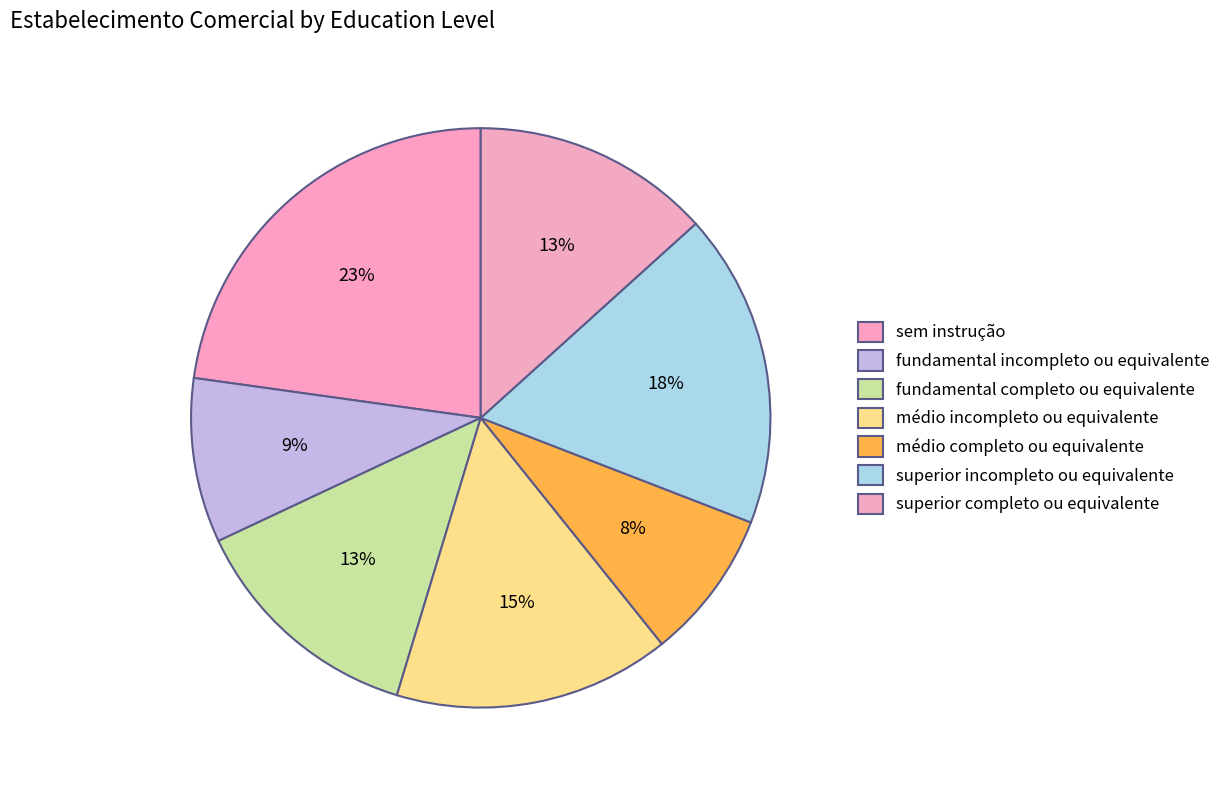

Rank the categories by value from highest to lowest.

sem instrução, superior incompleto ou equivalente, médio incompleto ou equivalente, fundamental completo ou equivalente, superior completo ou equivalente, fundamental incompleto ou equivalente, médio completo ou equivalente